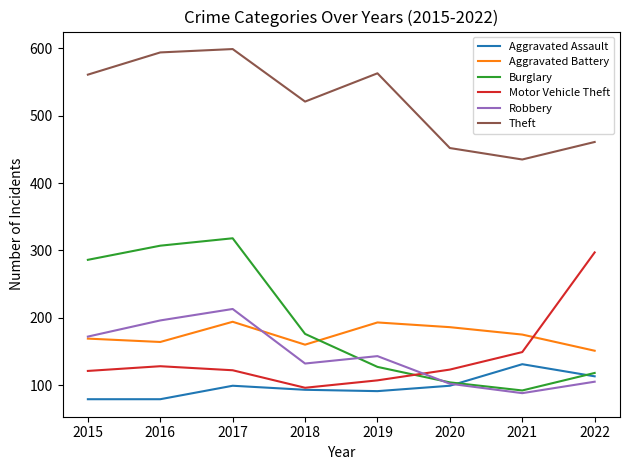

What is the difference between the maximum and minimum values in the Motor Vehicle Theft series?

201